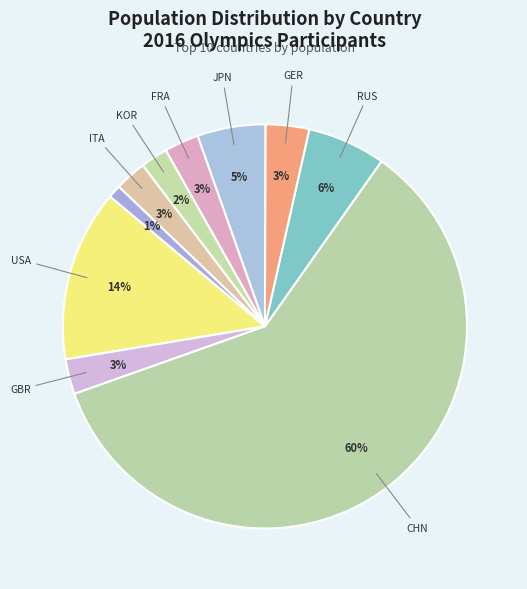

How many segments does this pie chart have?

10